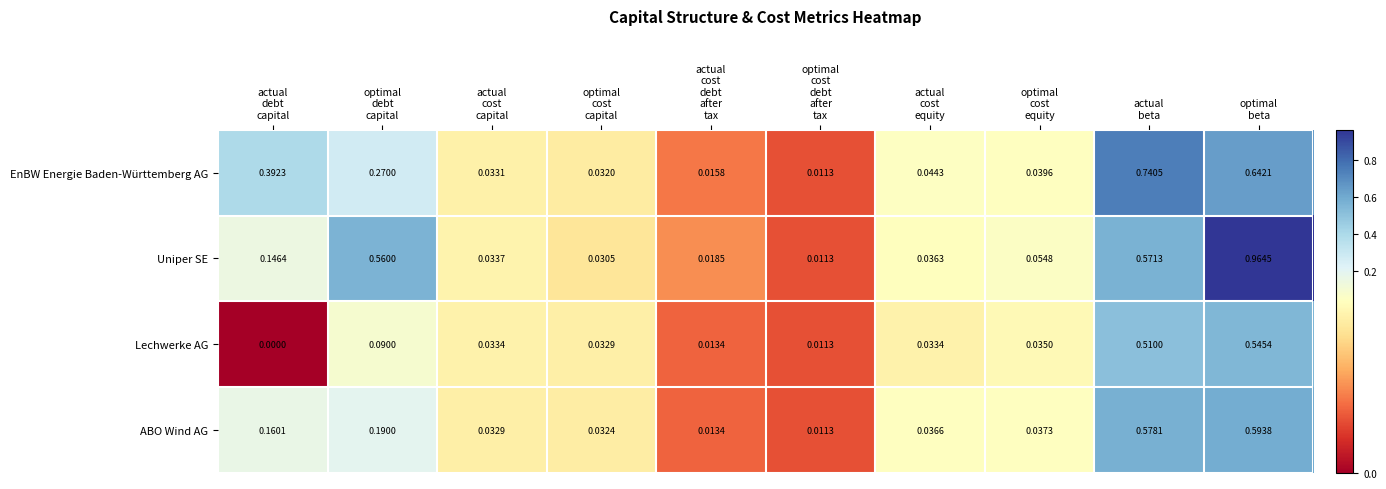

Which series has the largest total across all categories?

Uniper SE